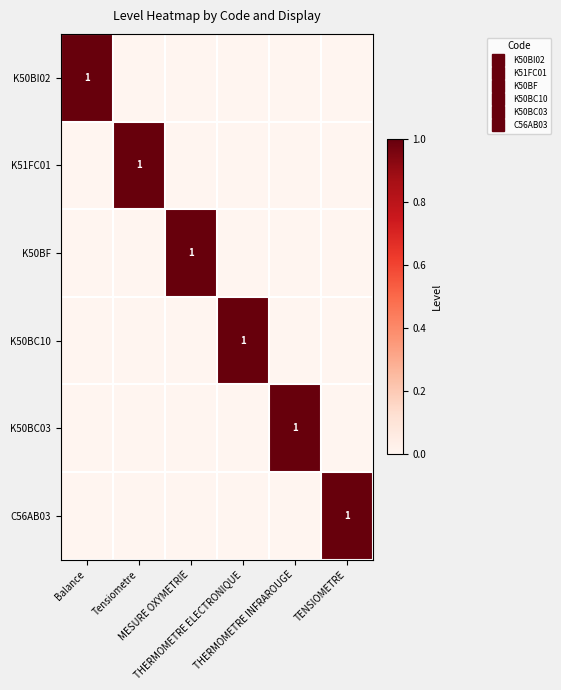

What is the maximum value shown in the chart?

1